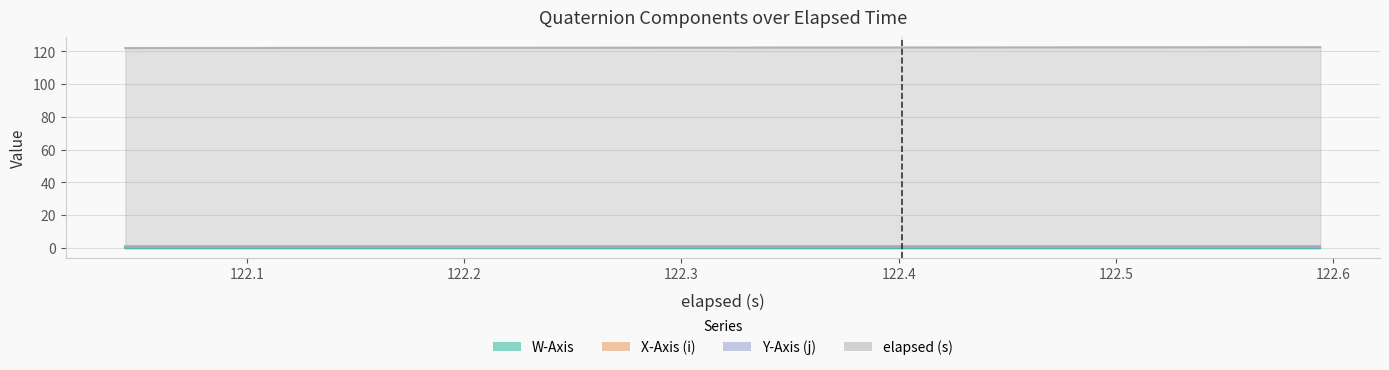

How many lines are shown in the chart?

4